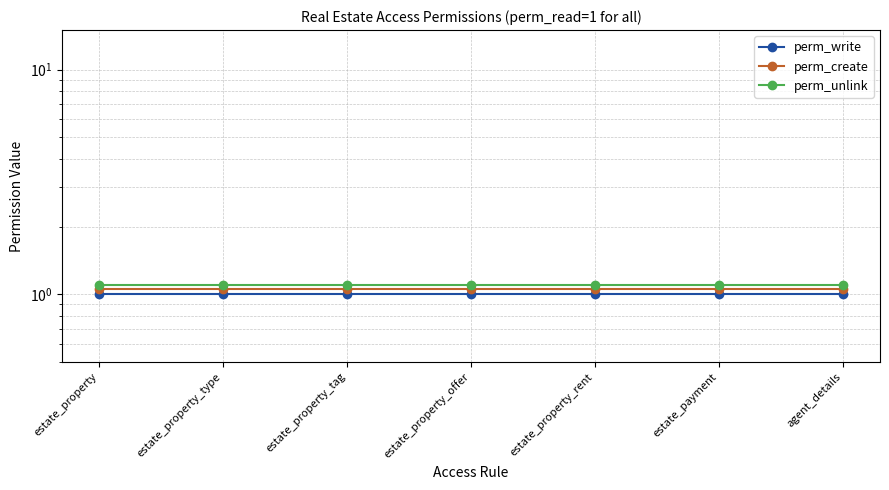

Between estate_property and estate_property_offer, which is larger?

estate_property